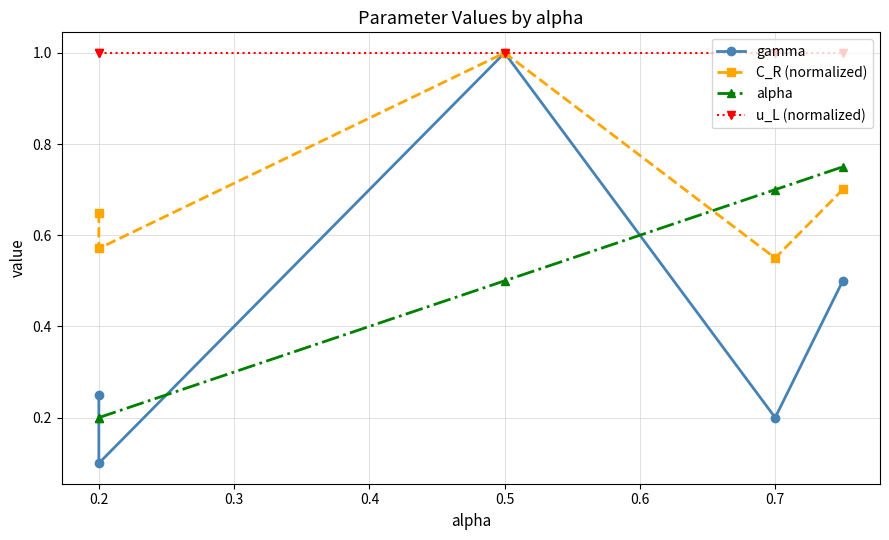

List the series in order of their peak value, highest first.

gamma, C_R (normalized), u_L (normalized), alpha